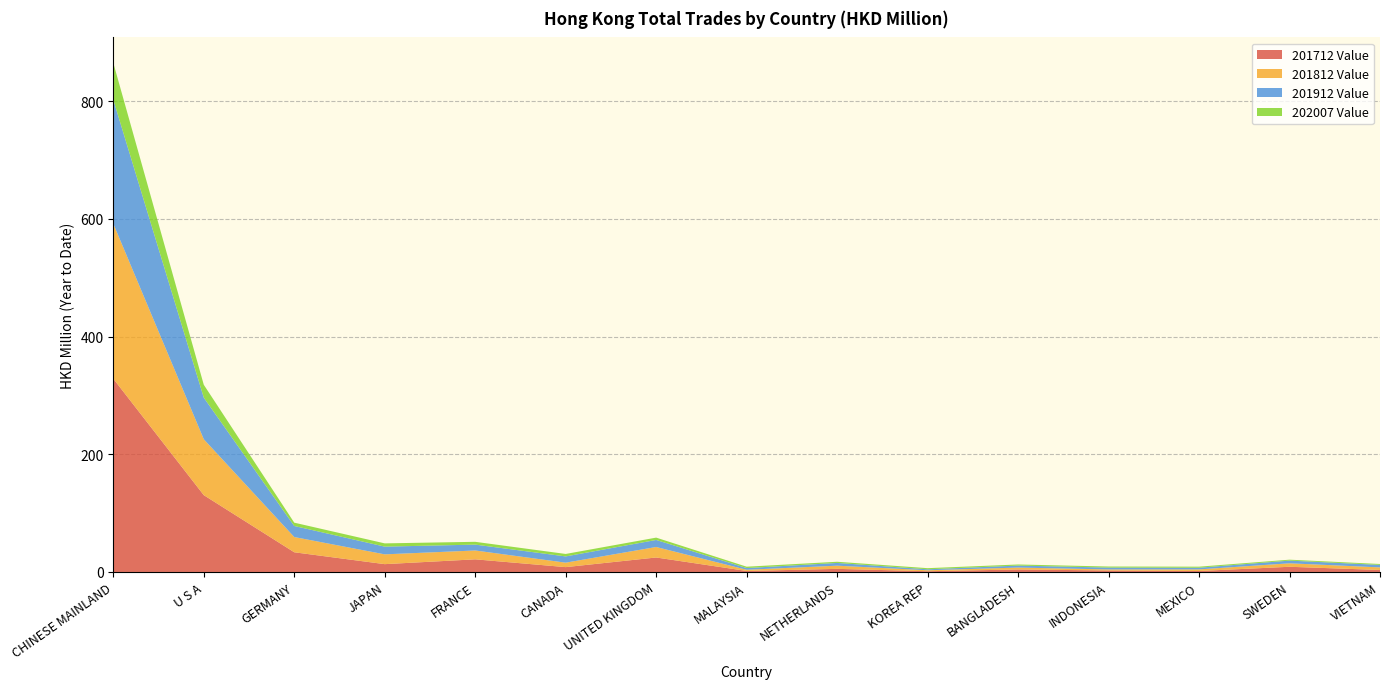

Reading left to right, transcribe all the data shown in this chart.

201712 Value: 328.3	130.5	33.5	13.3	21.5	8.2	24.6	1.7	5.3	1.3	4.3	2.5	1.6	8.8	3.4
201812 Value: 263.3	95.0	25.9	16.6	15.0	7.6	17.8	2.0	5.4	1.6	3.2	1.7	2.7	5.9	4.4
201912 Value: 210.6	70.6	18.8	13.1	10.0	10.6	11.9	2.9	4.7	1.6	3.4	3.2	2.9	4.6	4.2
202007 Value: 62.6	21.9	5.6	5.5	4.7	4.2	4.0	2.3	2.0	1.9	1.9	1.8	1.8	1.6	1.5